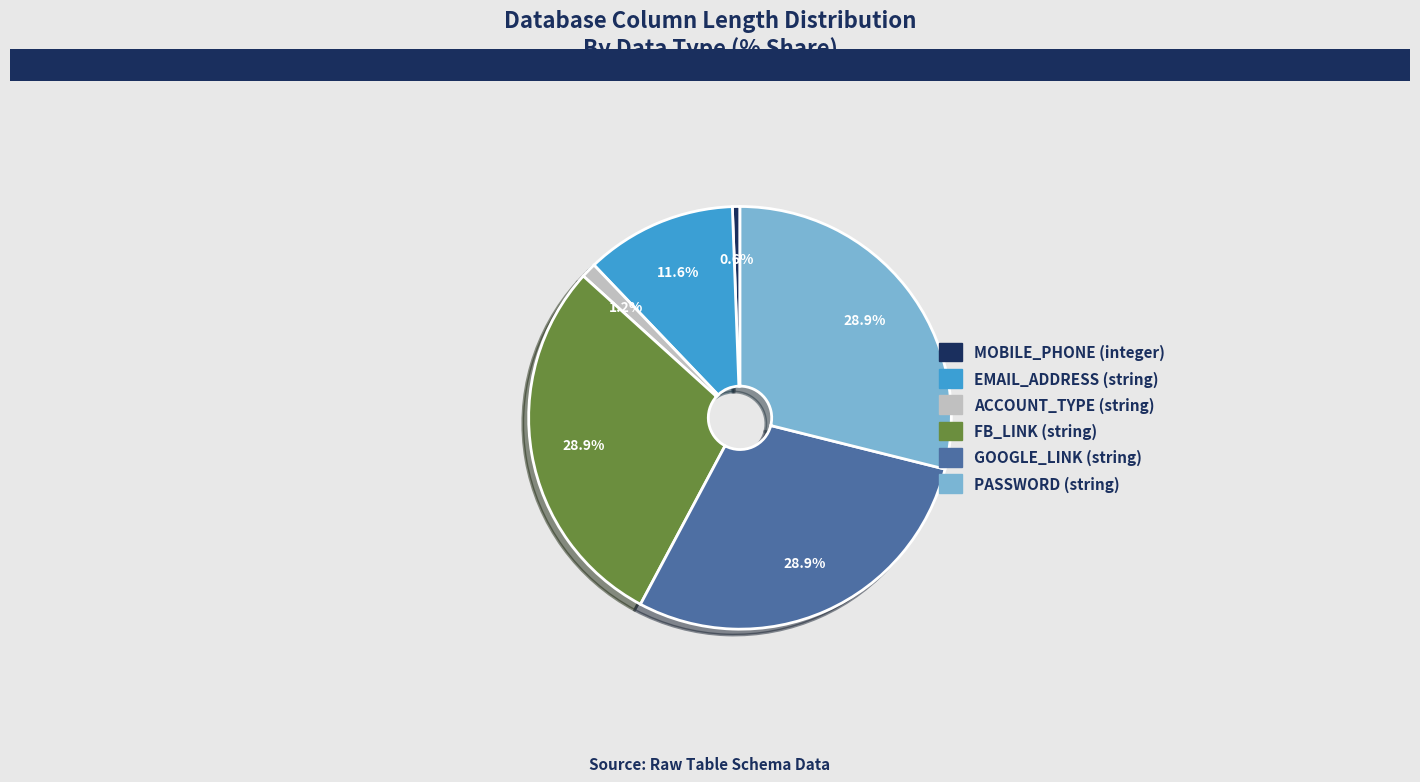

To the nearest percent, what is the combined percentage of MOBILE_PHONE (integer) and PASSWORD (string)?

29%